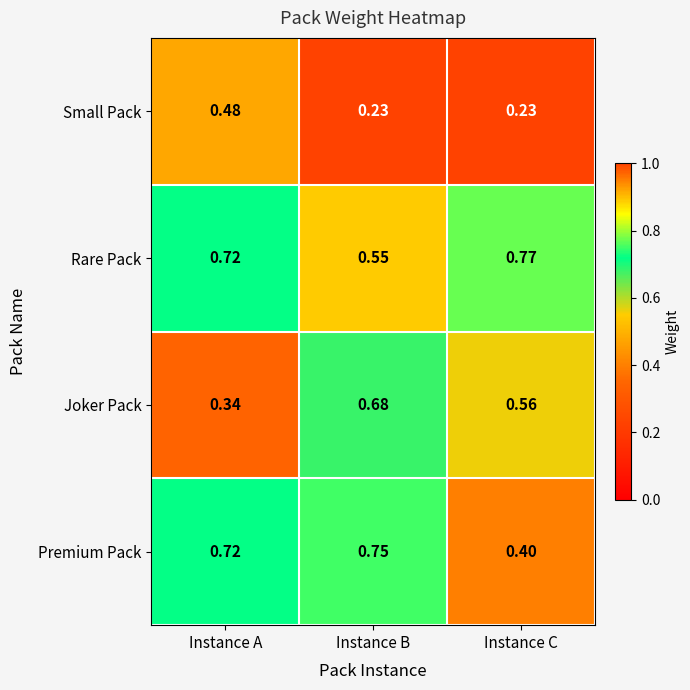

At which category is the sum across all series the highest?

Instance A